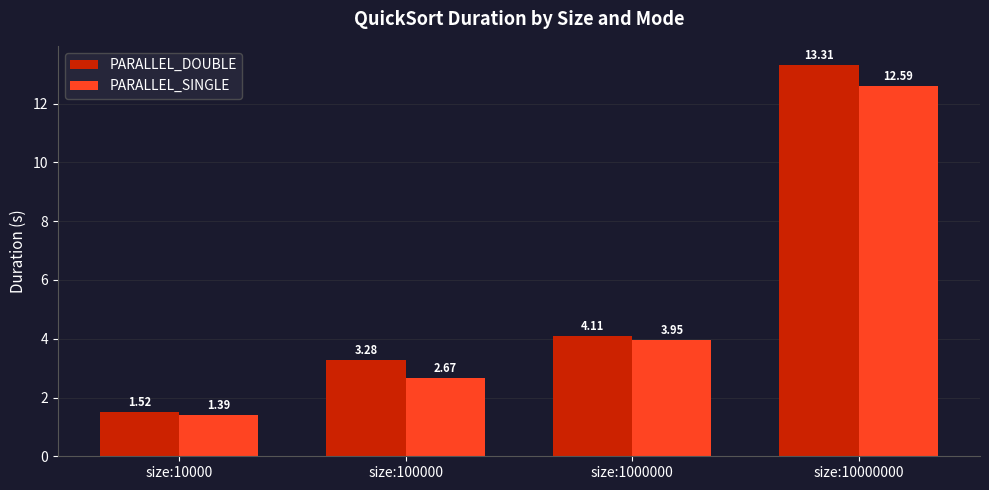

Is it true that PARALLEL_SINGLE equals 12.6 at size:10000000?

True